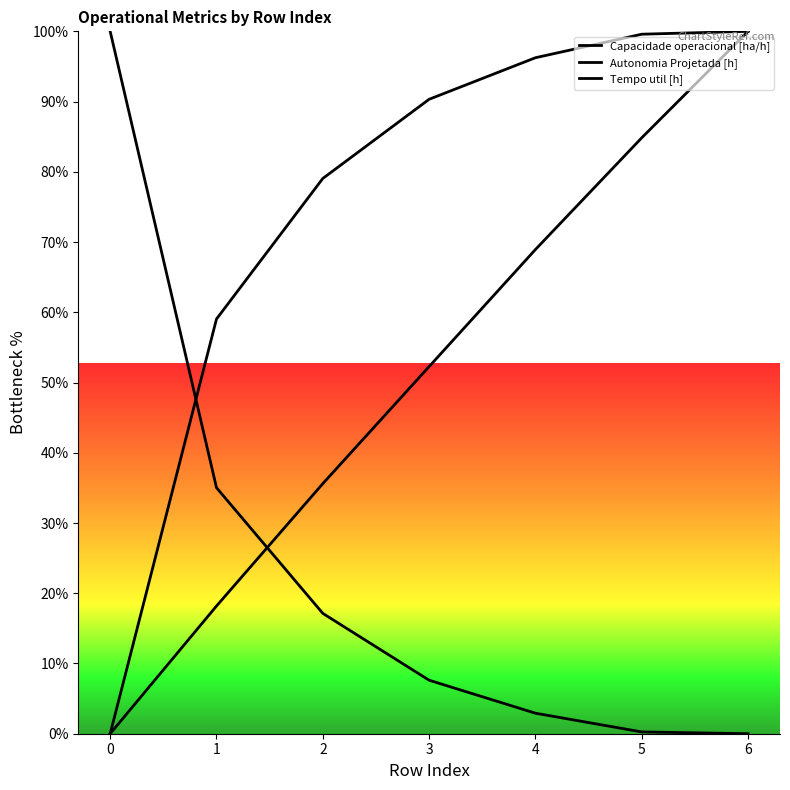

Does the chart have visible grid lines?

No